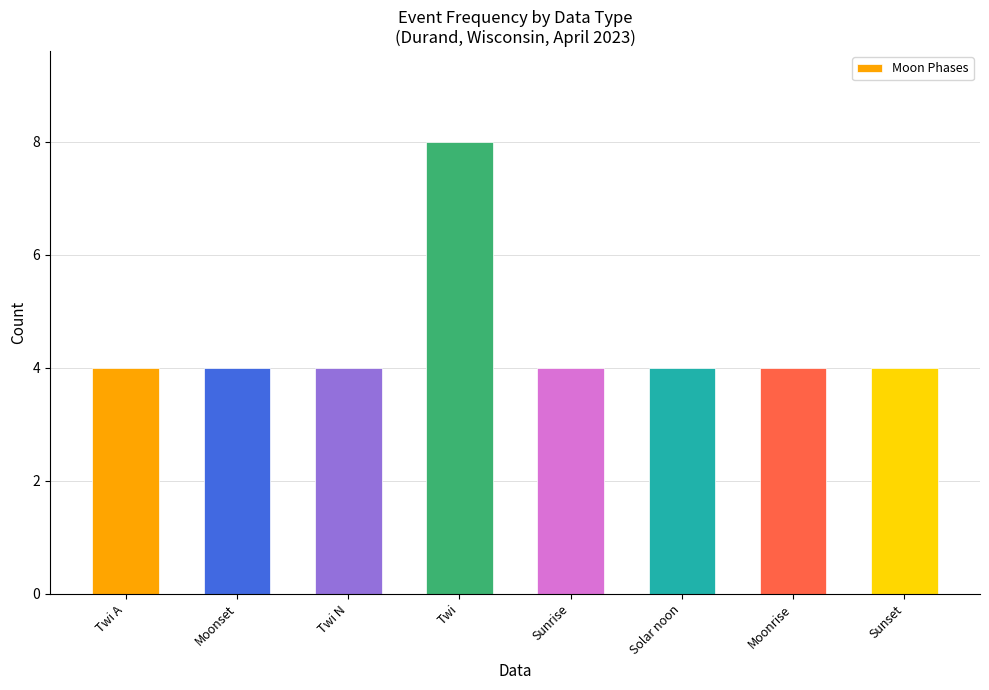

Reading left to right, list all the values displayed in this chart.

Twi A=4	Moonset=4	Twi N=4	Twi=8	Sunrise=4	Solar noon=4	Moonrise=4	Sunset=4